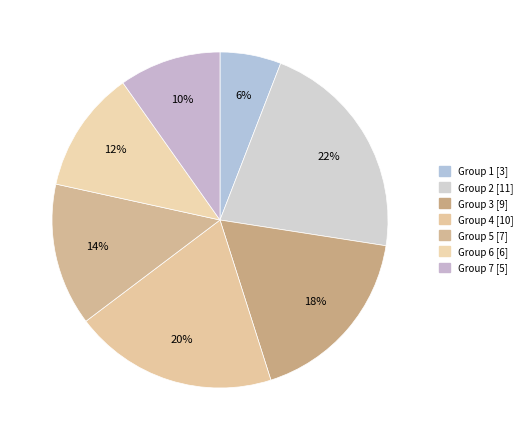

Which slice is the smallest?

Group 1